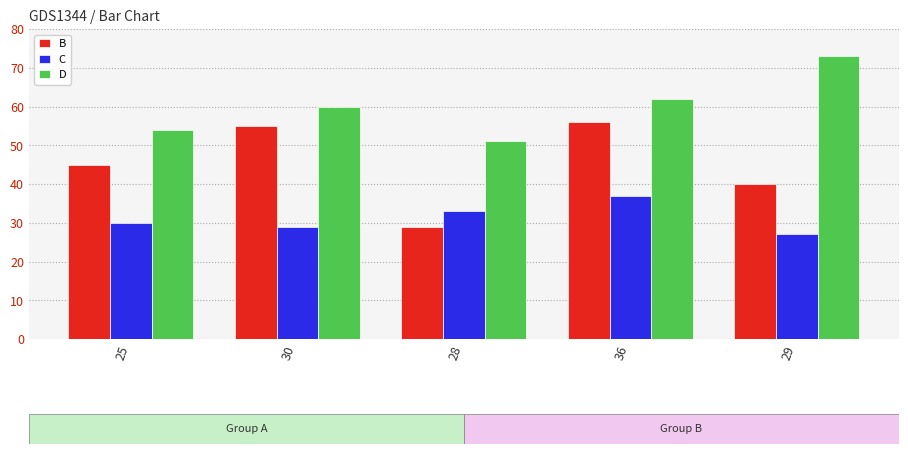

Rank the series by their average value, from highest to lowest.

D, B, C